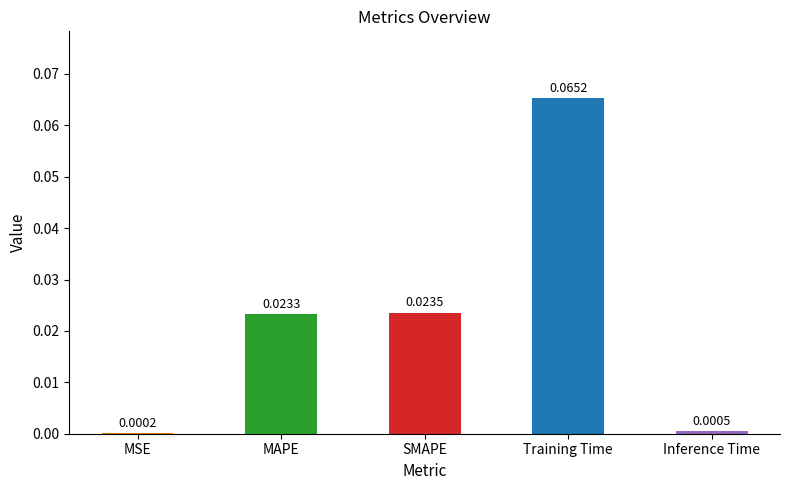

Are the bars horizontal?

No